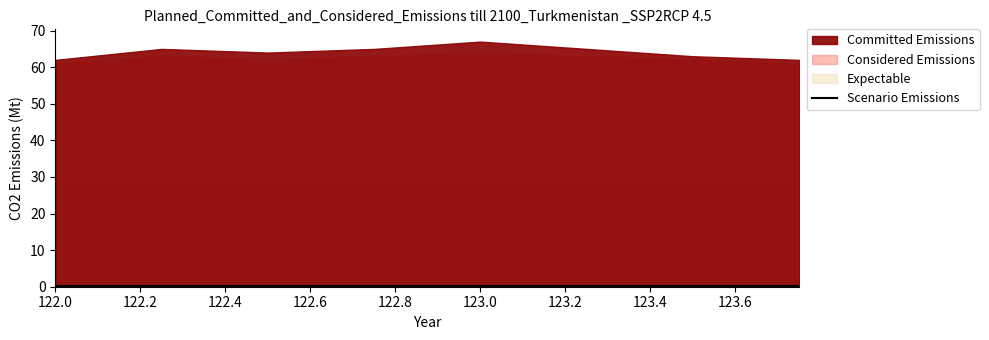

Between 122.25 and 123.5, which series saw the biggest shift?

Committed Emissions